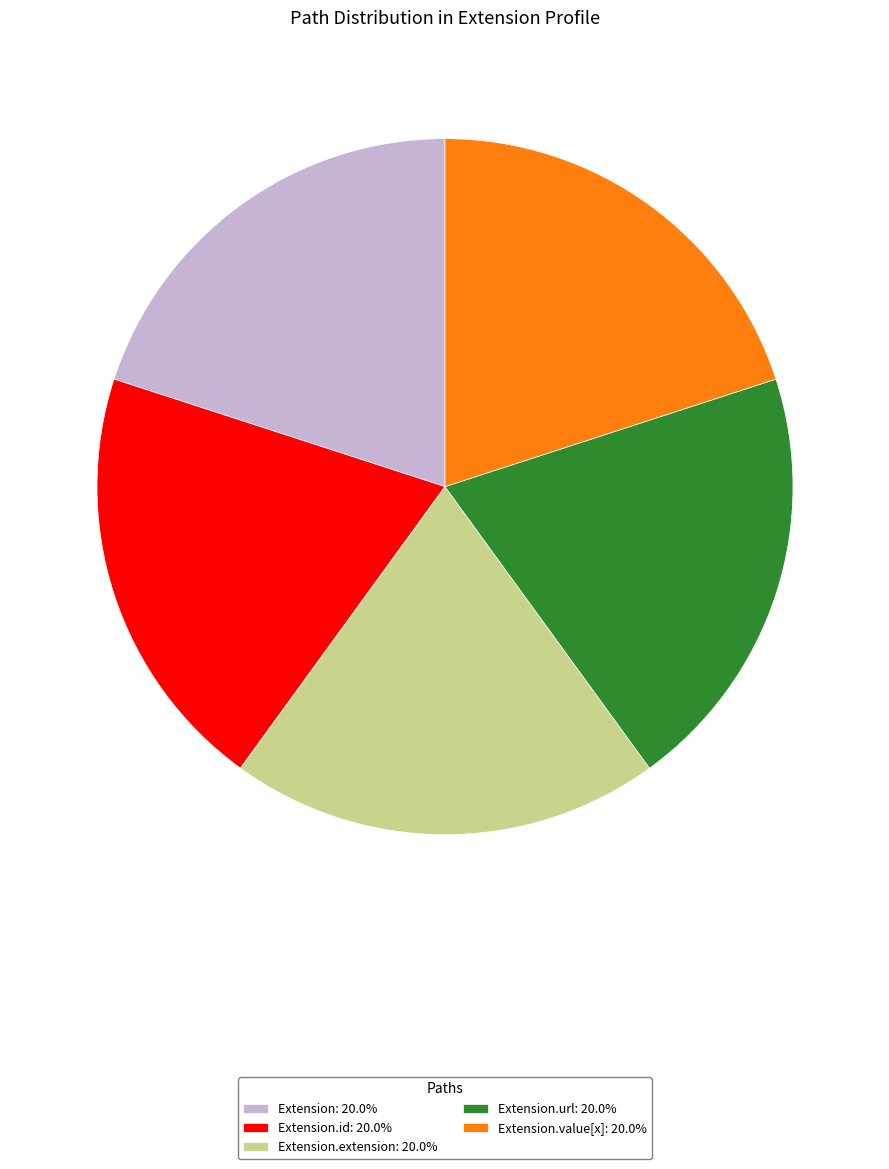

Do Extension.id: 20.0% and Extension.value[x]: 20.0% together represent more than half of the pie?

No